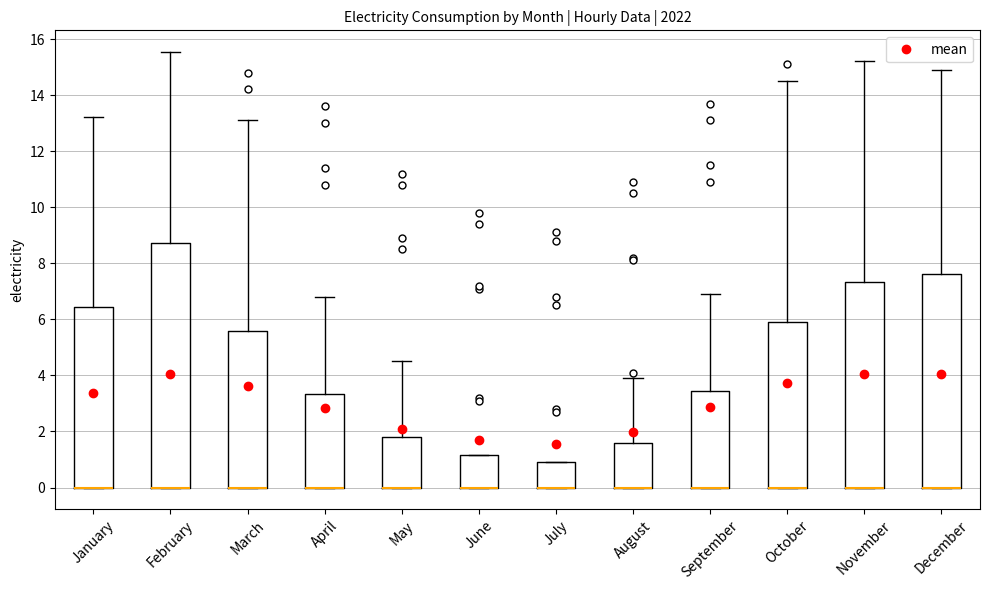

Where does the upper whisker of the box for October end on the y-axis? The values are not printed on the chart, so give them approximately, as read against the axis.

14.6